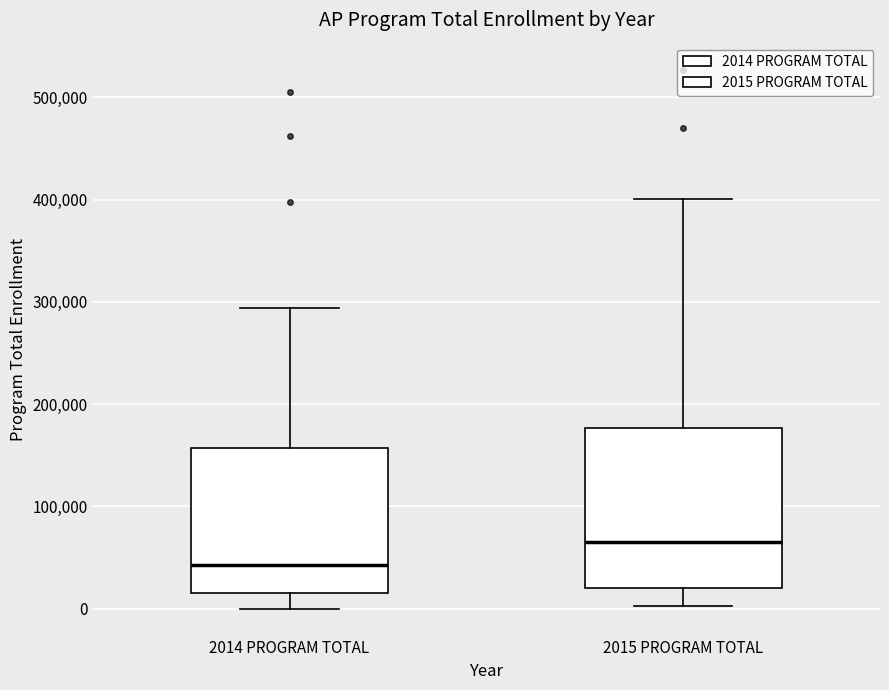

Reading left to right, read every box against the y-axis: the position of its median line, the range the box covers, and the ends of its whiskers. The values are not printed on the chart, so give them approximately, as read against the axis.

2014 PROGRAM TOTAL: median 40000, box 20000 to 160000, whiskers 0 to 290000
2015 PROGRAM TOTAL: median 70000, box 20000 to 180000, whiskers 0 to 400000